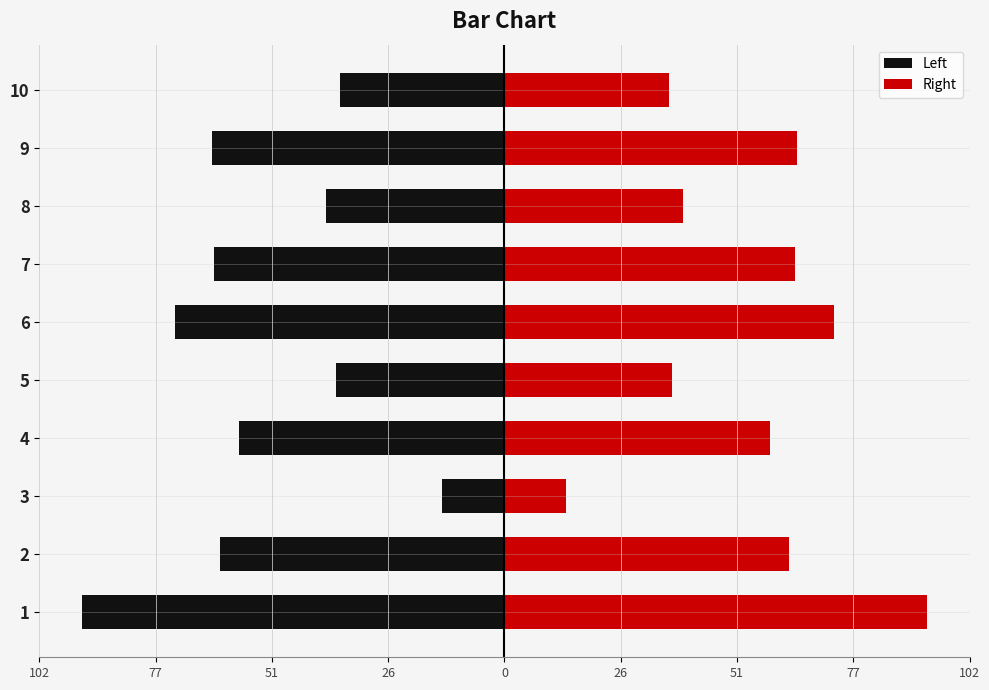

Which series has the largest range (max minus min)?

Left